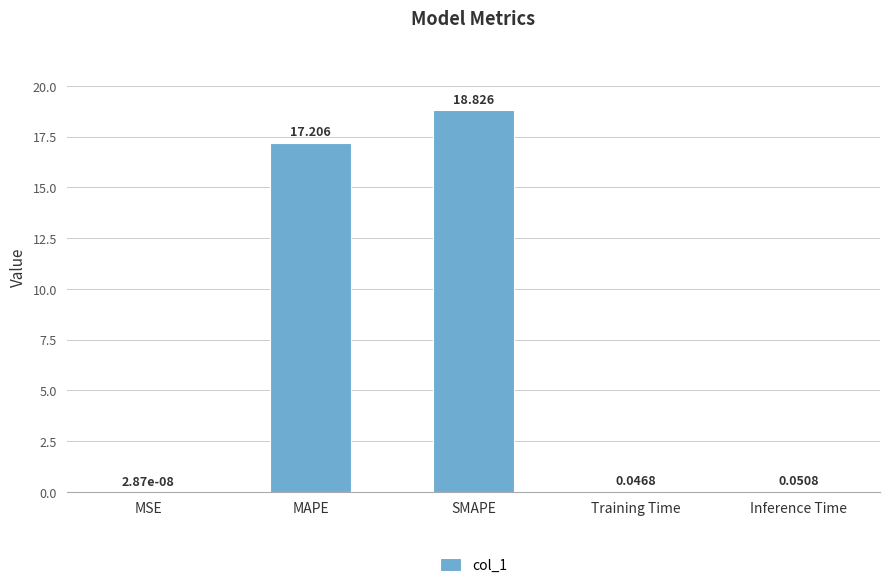

Which category has the highest value across all series?

SMAPE